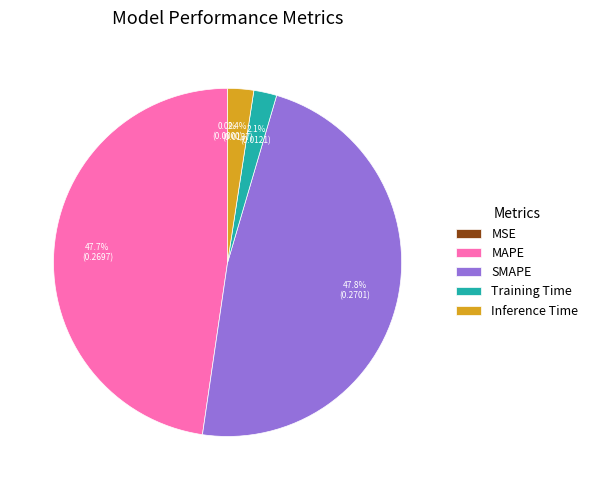

What is the total percentage of Inference Time and MAPE?

50.1%